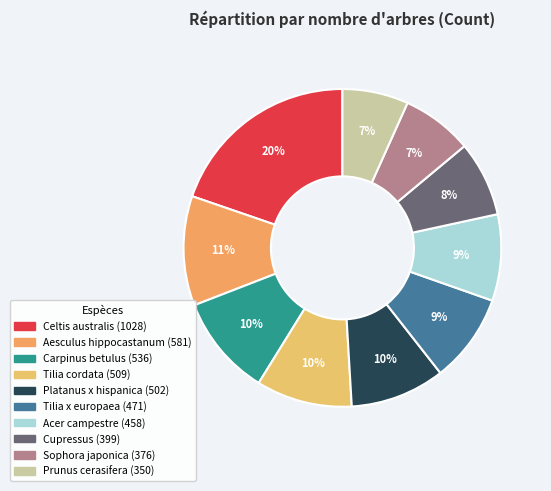

What percentage is the Platanus x hispanica slice, to the nearest percent?

10%